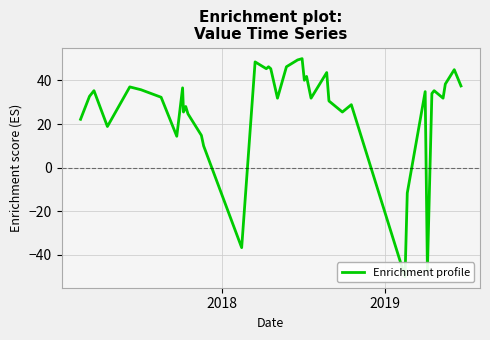

Reading left to right, what are all the values shown in this chart?

22.2	32.7	35.3	18.9	37.0	35.7	32.3	14.4	36.6	25.5	28.1	24.7	14.8	10.0	-36.6	48.5	45.4	46.3	45.4	31.9	46.3	49.4	50.0	40.1	41.9	31.9	43.6	30.6	25.5	28.9	-50.0	-11.6	34.9	-47.1	34.0	35.3	31.9	38.4	44.9	37.5